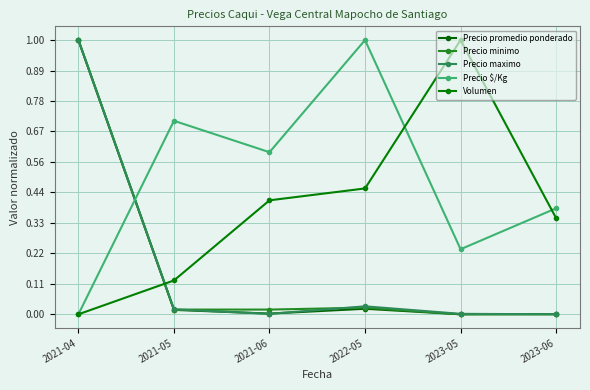

True or false: Precio maximo and Precio minimo intersect in this chart.

True